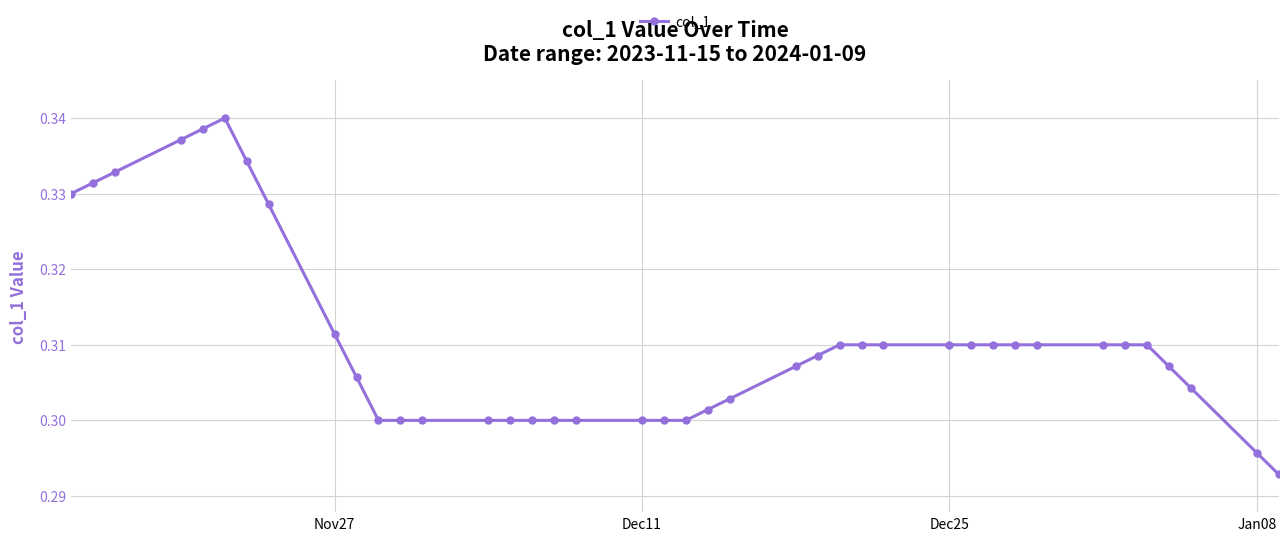

What is the sum of all values?

12.4